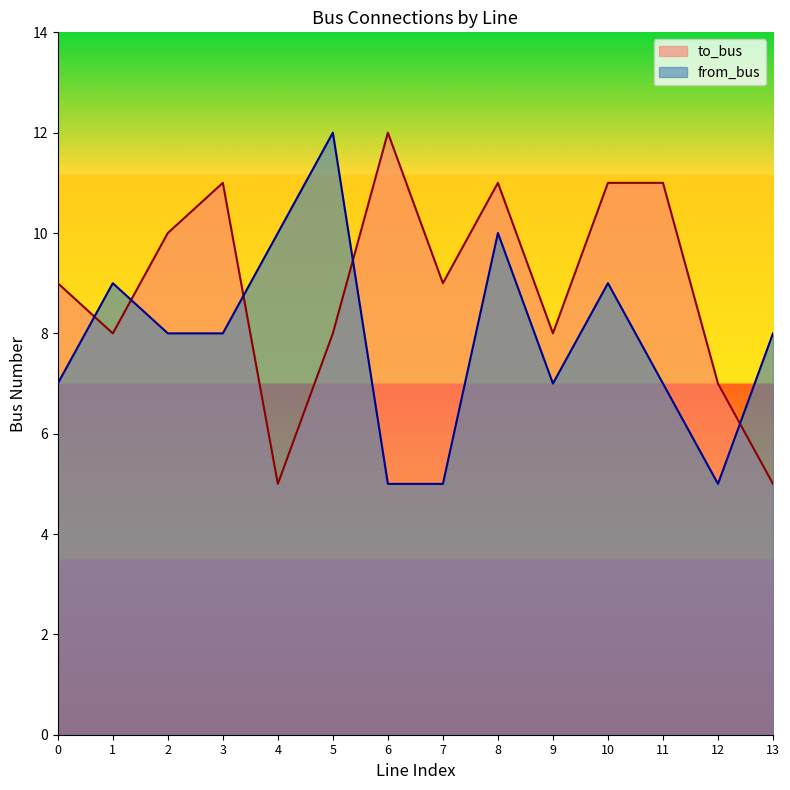

At how many categories does at least one series exceed 5?

14